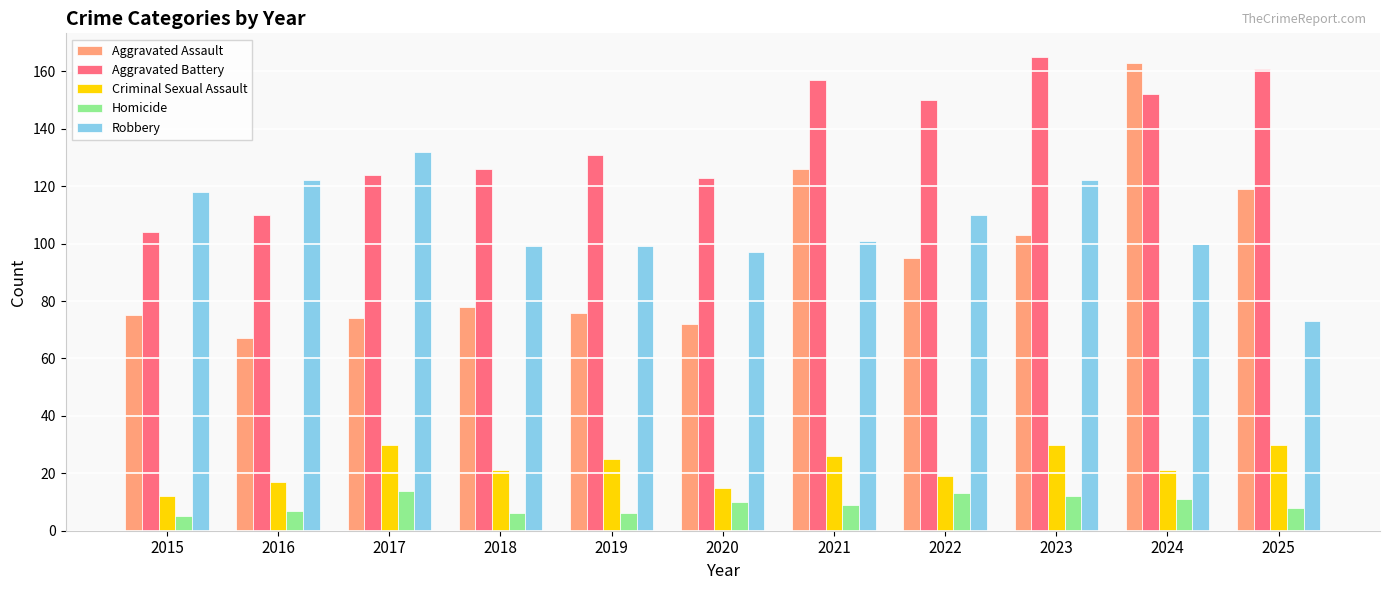

At how many categories does at least one series exceed 65?

11